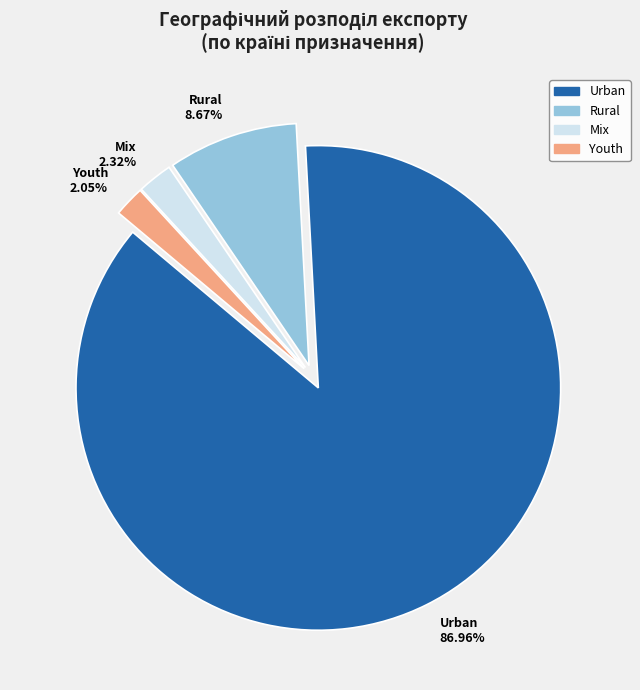

Does Urban 86.96% account for over 50% of the chart?

Yes